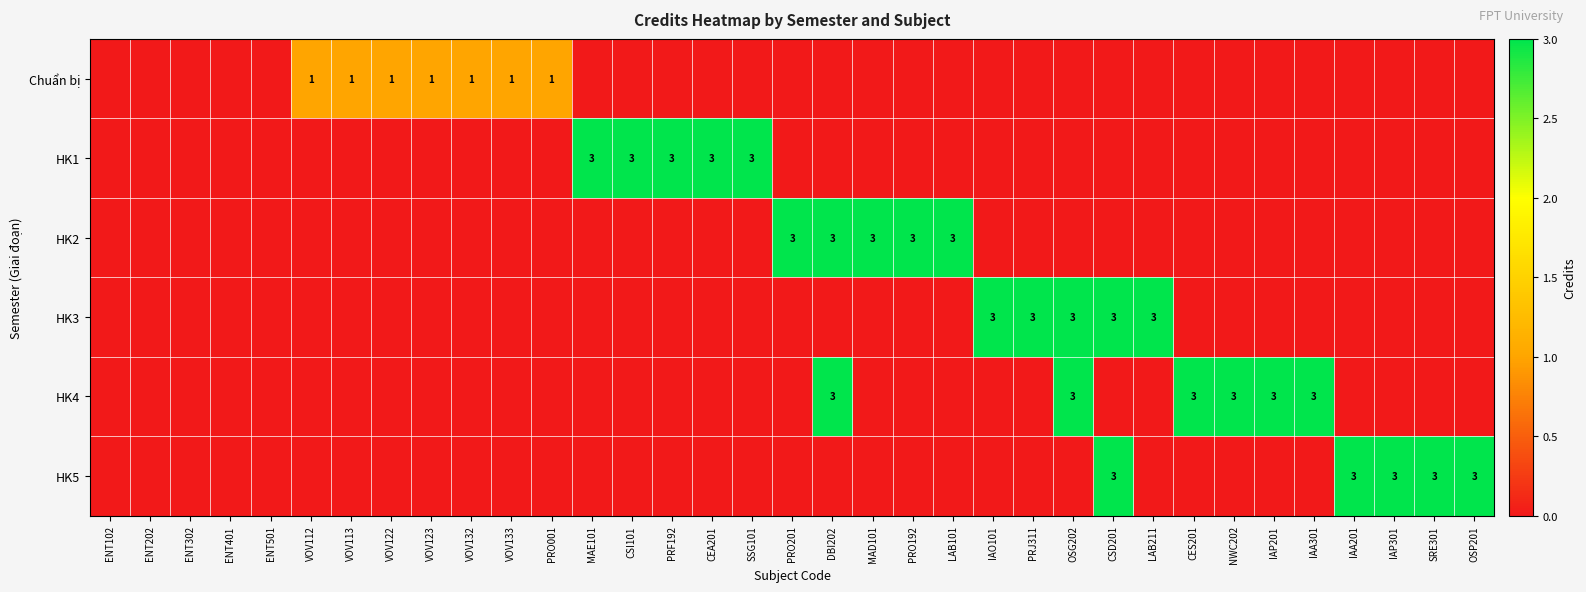

True or false: HK3 has a value of 5 at CSD201.

False